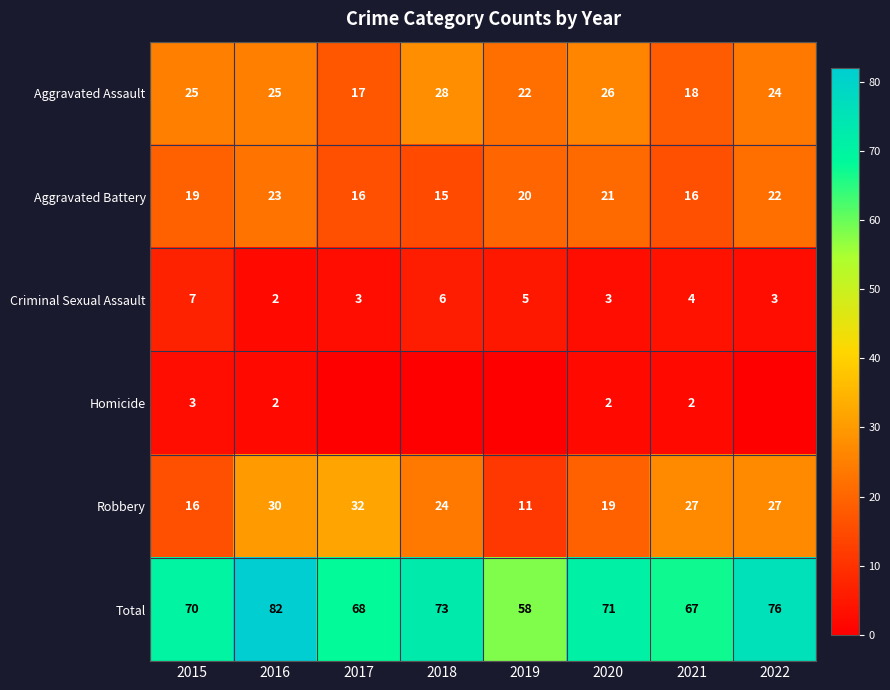

At how many categories does at least one series exceed 8?

8